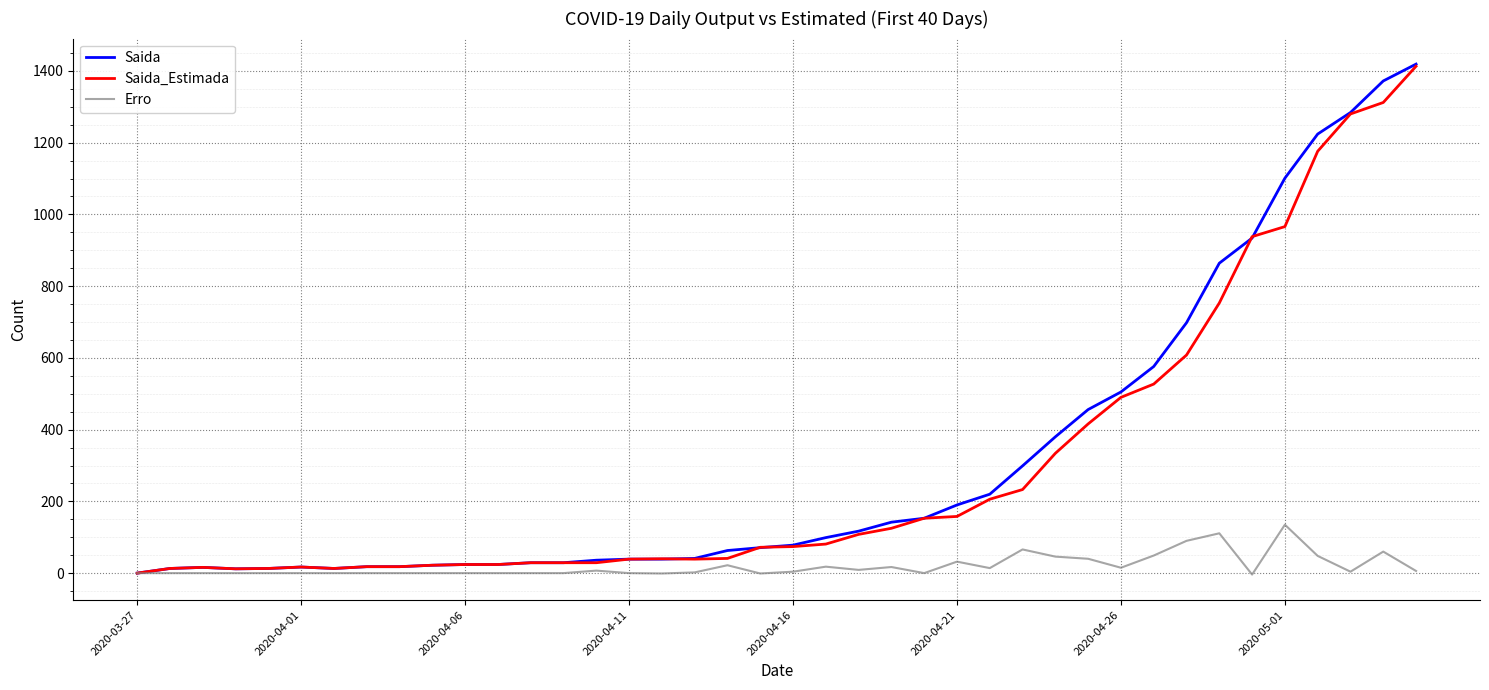

Which series has the largest range (max minus min)?

Saida